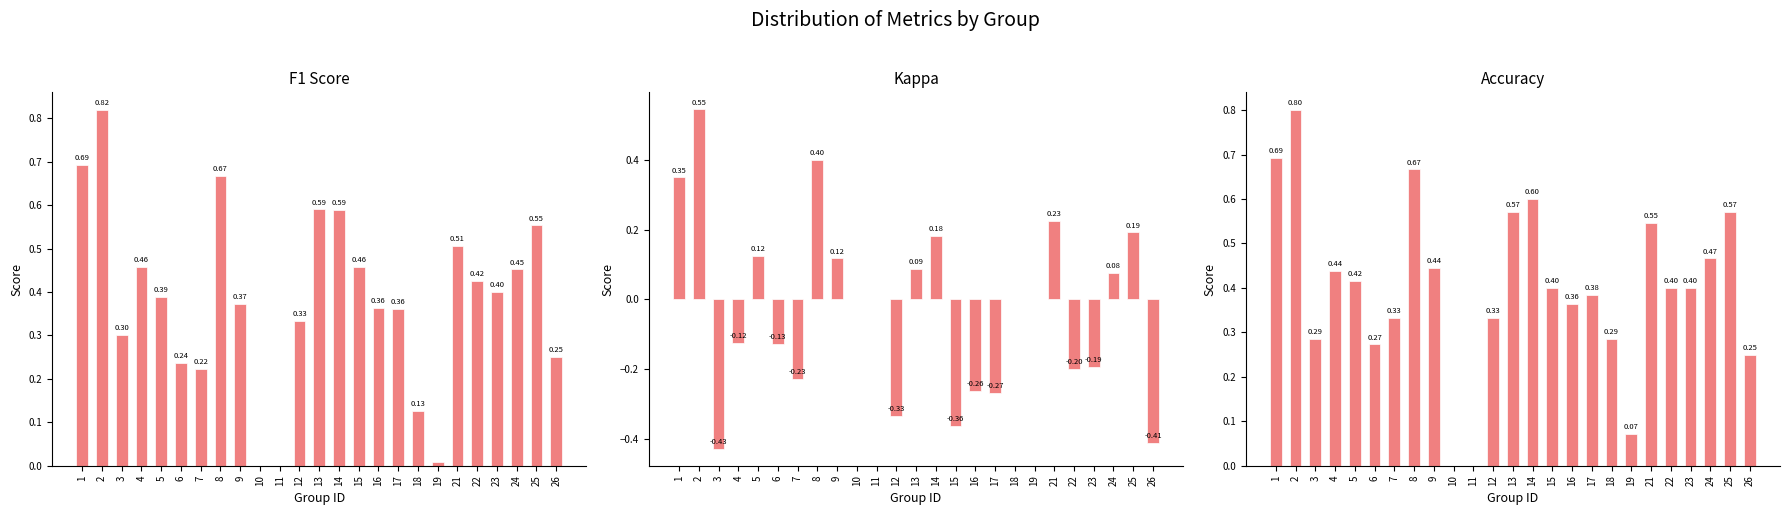

The F1 Score series shows 0.3 at 8. True or false?

False